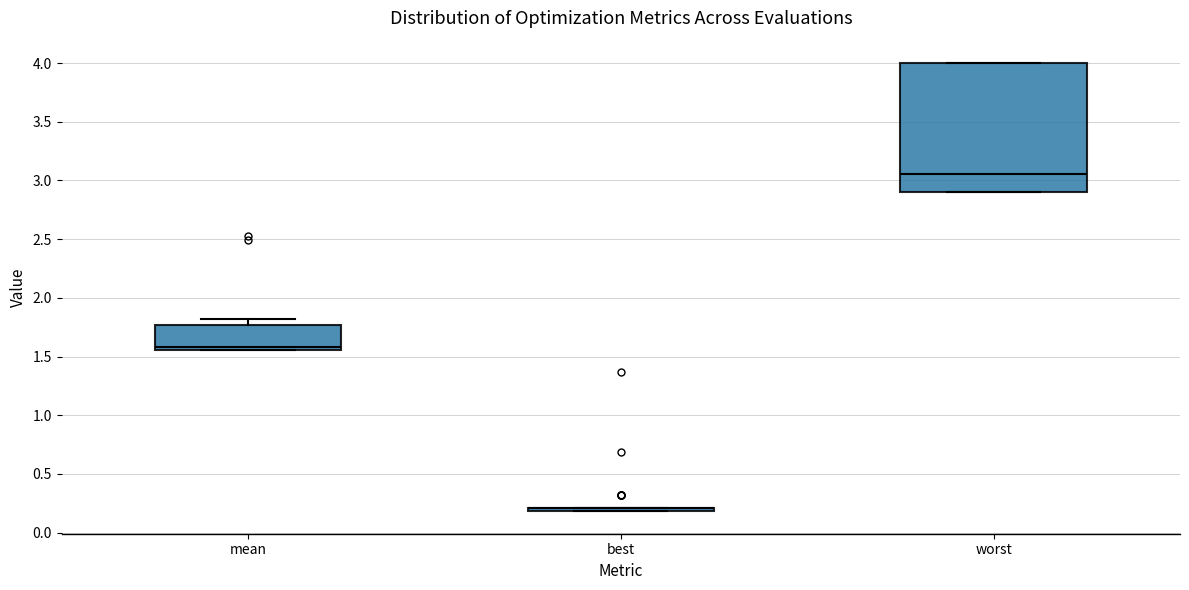

Reading left to right, transcribe this box plot: for each box, give where its median line is, the range the box spans, and where its two whiskers end, as read against the y-axis. The values are not printed on the chart, so give them approximately, as read against the axis.

mean: median 1.60, box 1.55 to 1.75, whiskers 1.55 to 1.80
best: box collapsed to a line at 0.20, whiskers 0.20 to 0.20
worst: median 3.05, box 2.90 to 4.00, whiskers 2.90 to 4.00